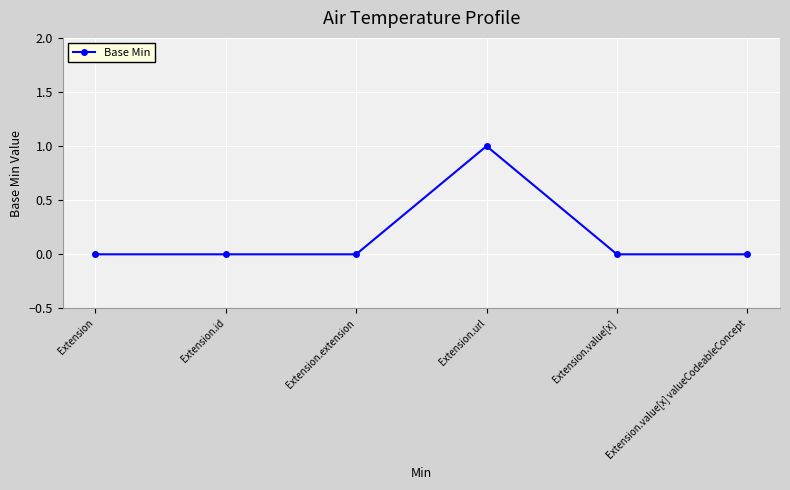

The value at Extension.value[x] valueCodeableConcept is 0. True or false?

True